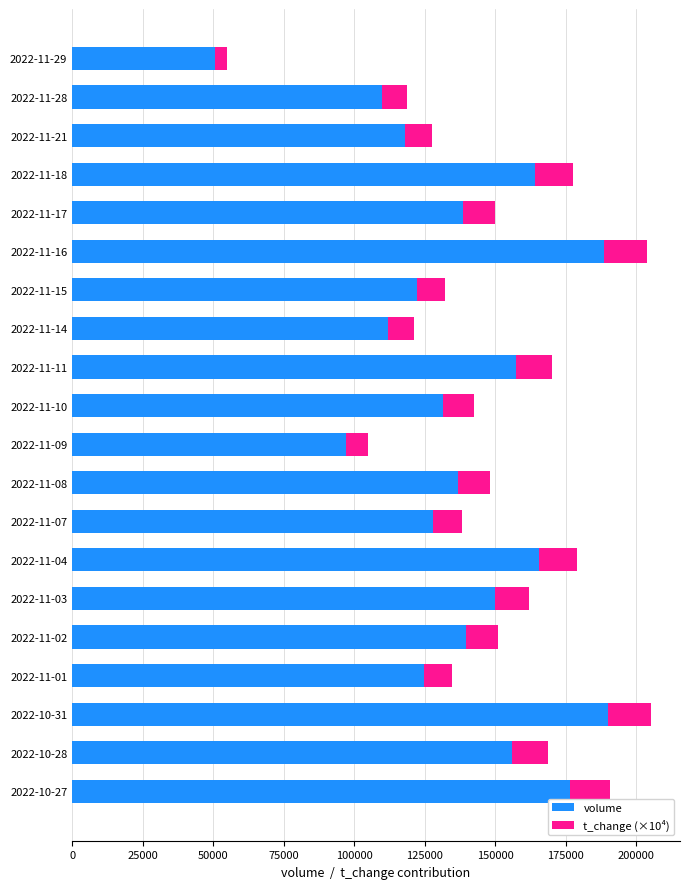

What is the maximum value for volume?

189874